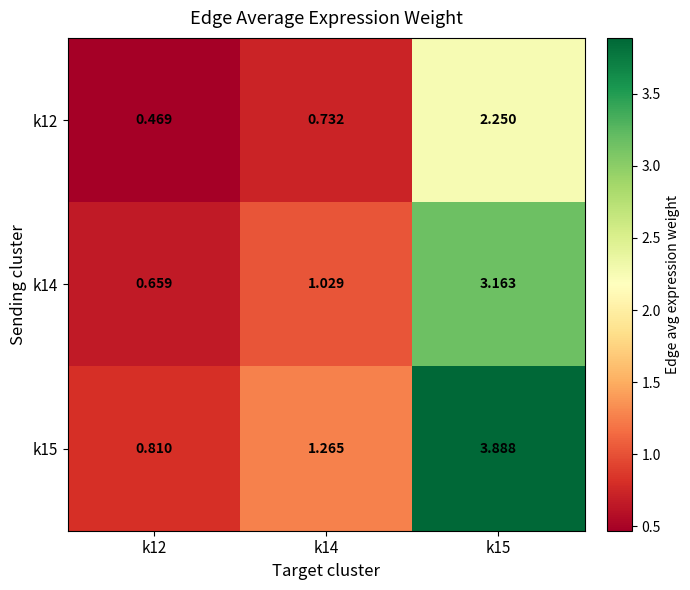

Rank the series by their average value, from lowest to highest.

k12, k14, k15